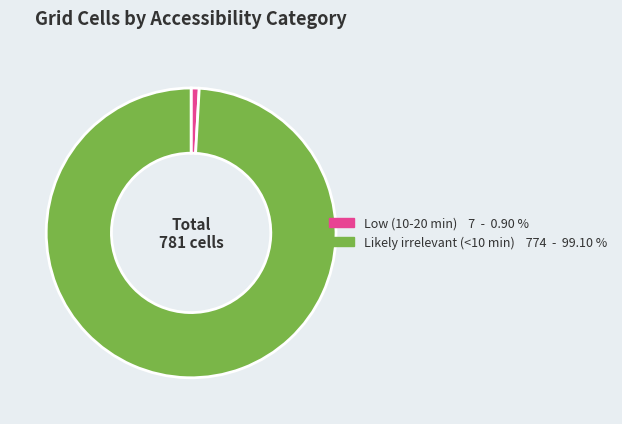

Count the number of slices in the pie.

2